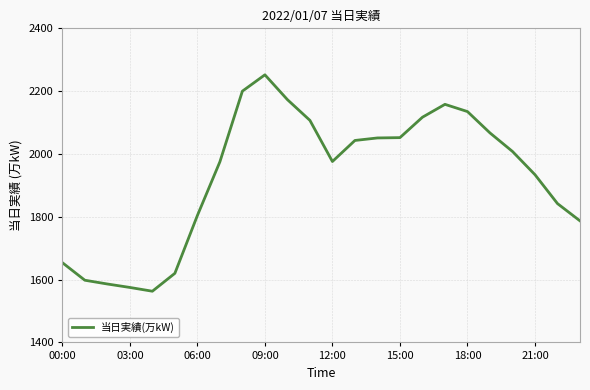

Reading right to left, what are all the values shown in this chart?

1787	1842	1934	2008	2067	2135	2158	2117	2052	2051	2043	1976	2107	2173	2252	2200	1975	1804	1620	1563	1575	1586	1598	1654